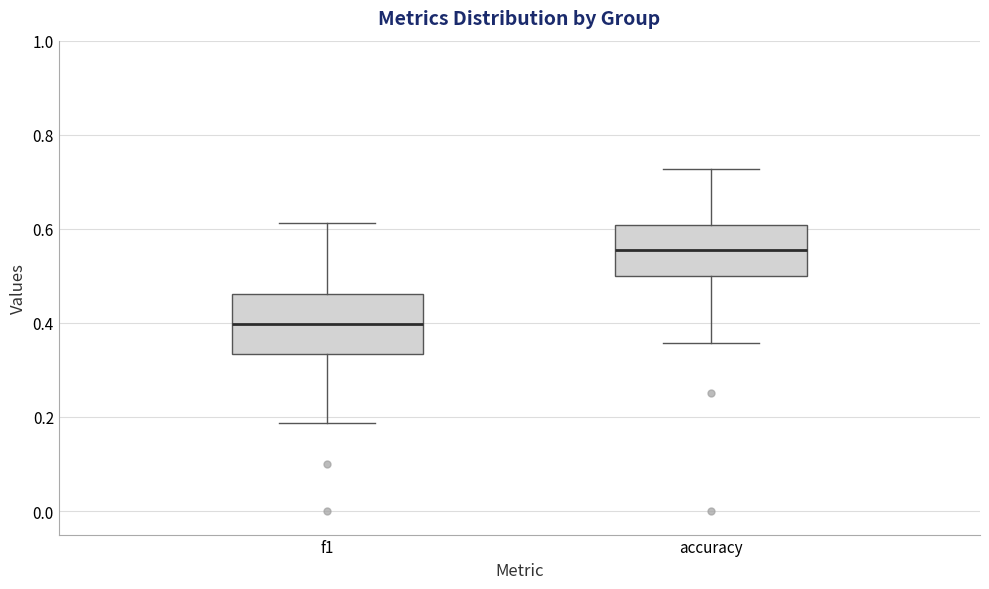

Reading left to right, read every box against the y-axis: the position of its median line, the range the box covers, and the ends of its whiskers. The values are not printed on the chart, so give them approximately, as read against the axis.

f1: median 0.40, box 0.34 to 0.46, whiskers 0.18 to 0.62
accuracy: median 0.56, box 0.50 to 0.60, whiskers 0.36 to 0.72